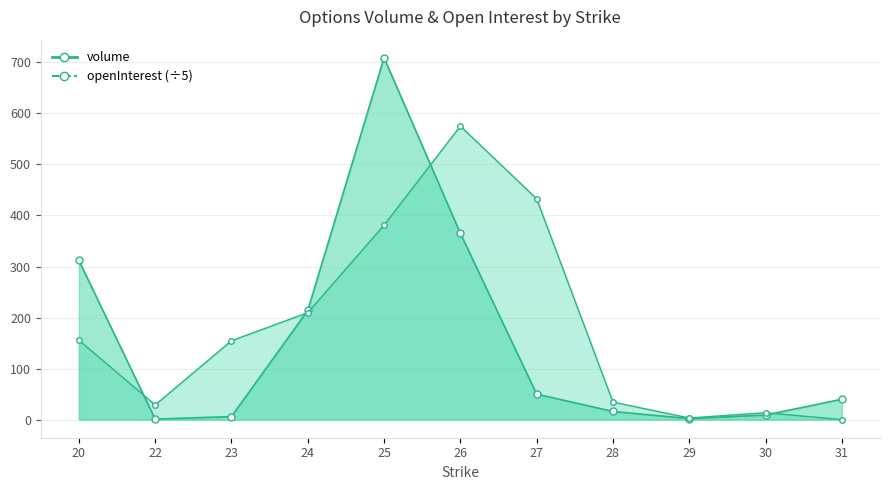

Which series ends up on top after the final intersection of openInterest and volume?

volume